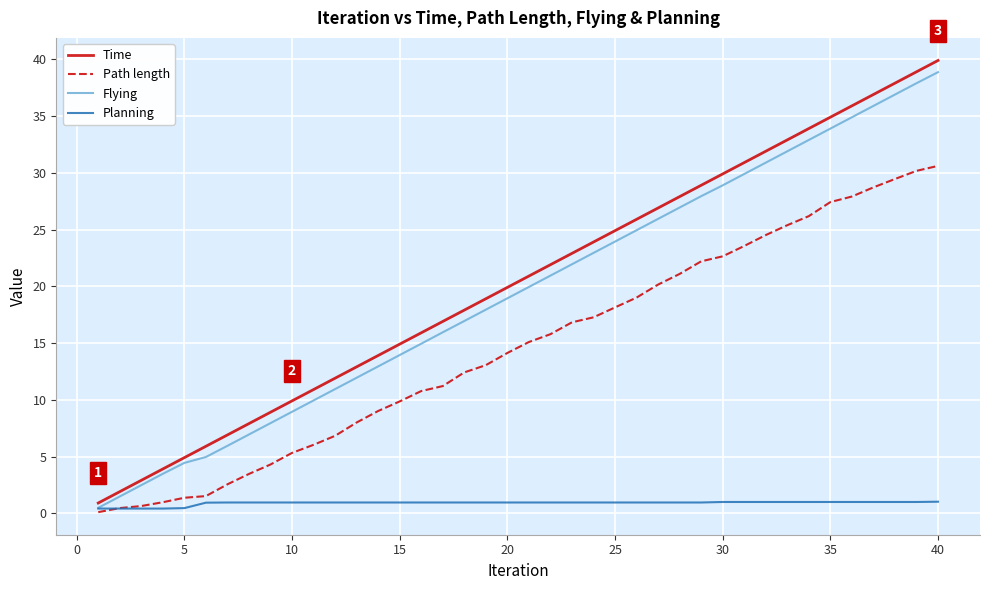

Which series has the largest range (max minus min)?

Time